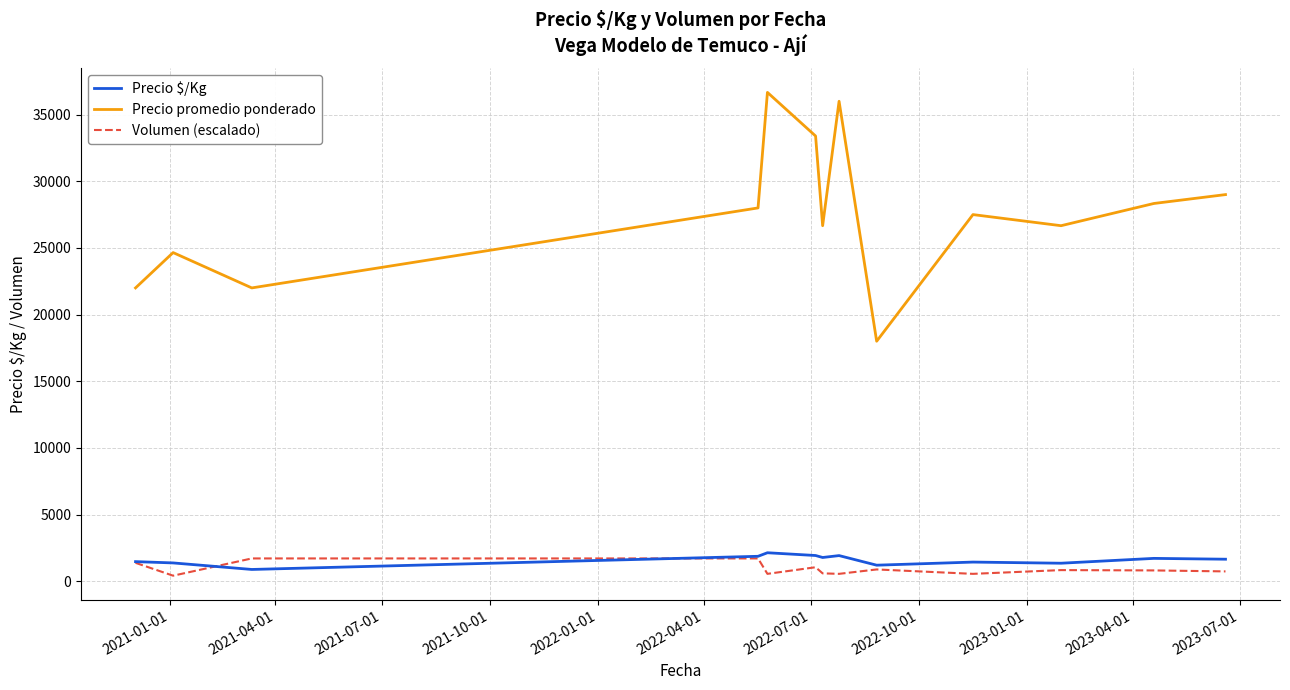

How many categories are shown in the chart?

13